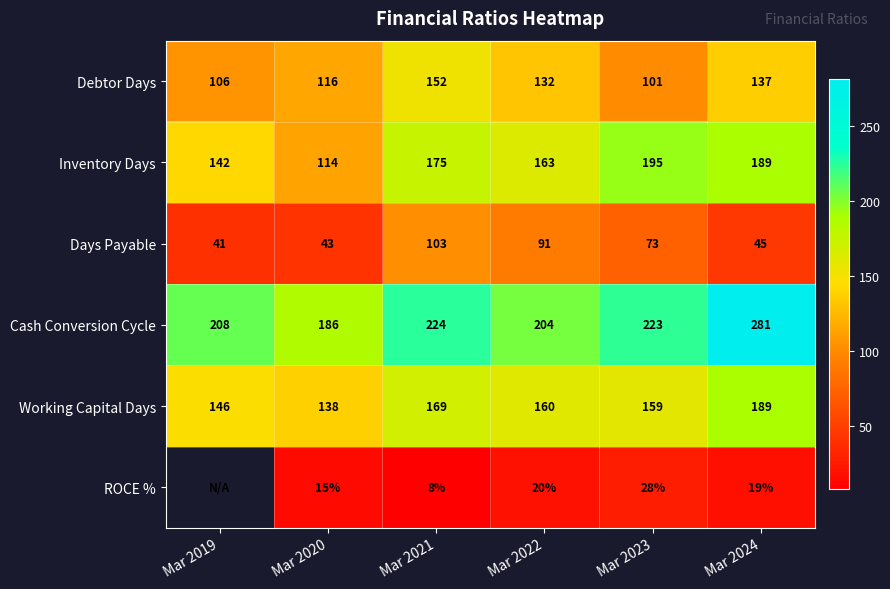

Between Mar 2023 and Mar 2020, which is larger?

Mar 2020